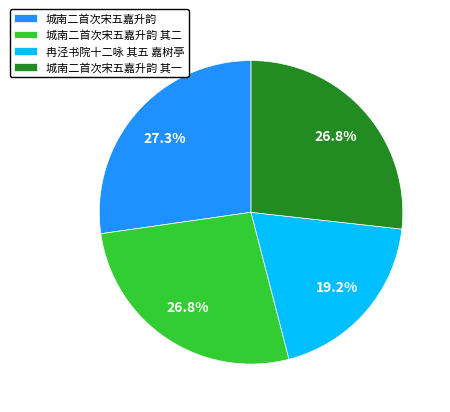

Is there a majority slice in this chart?

No